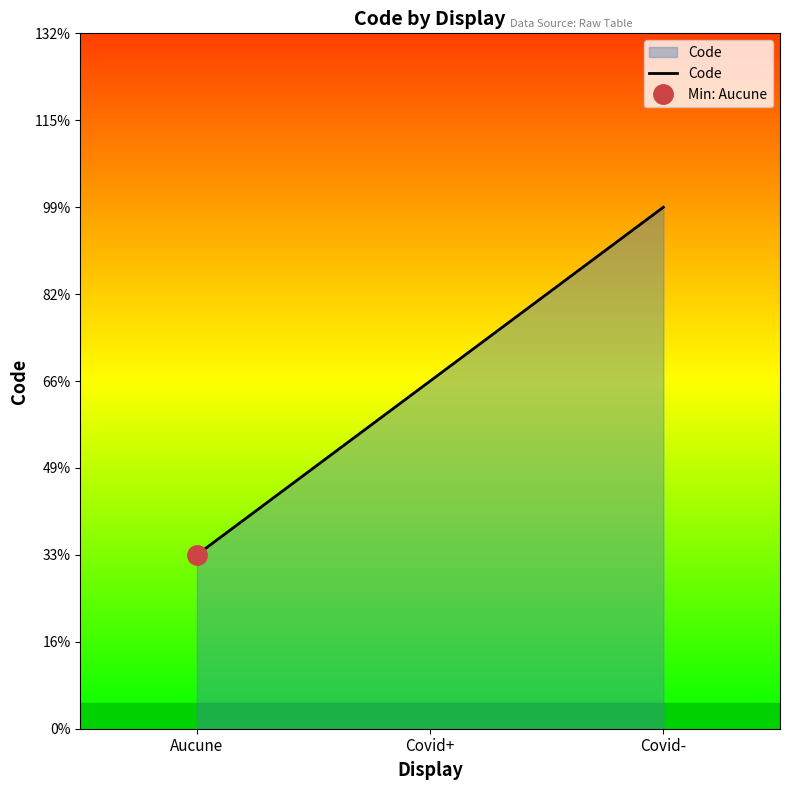

Does the chart display data point markers on the line(s)?

No